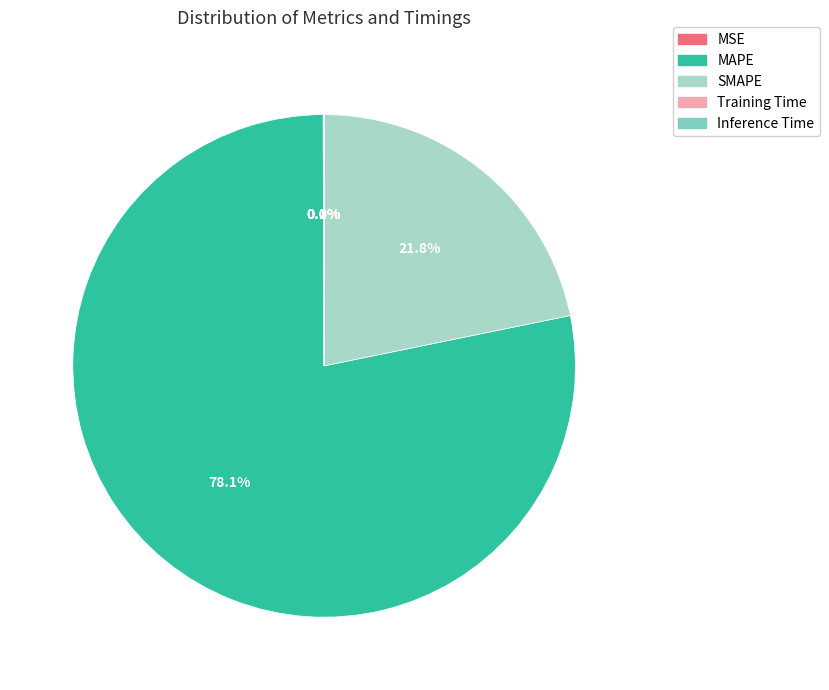

What portion of the pie excludes MAPE?

21.9%